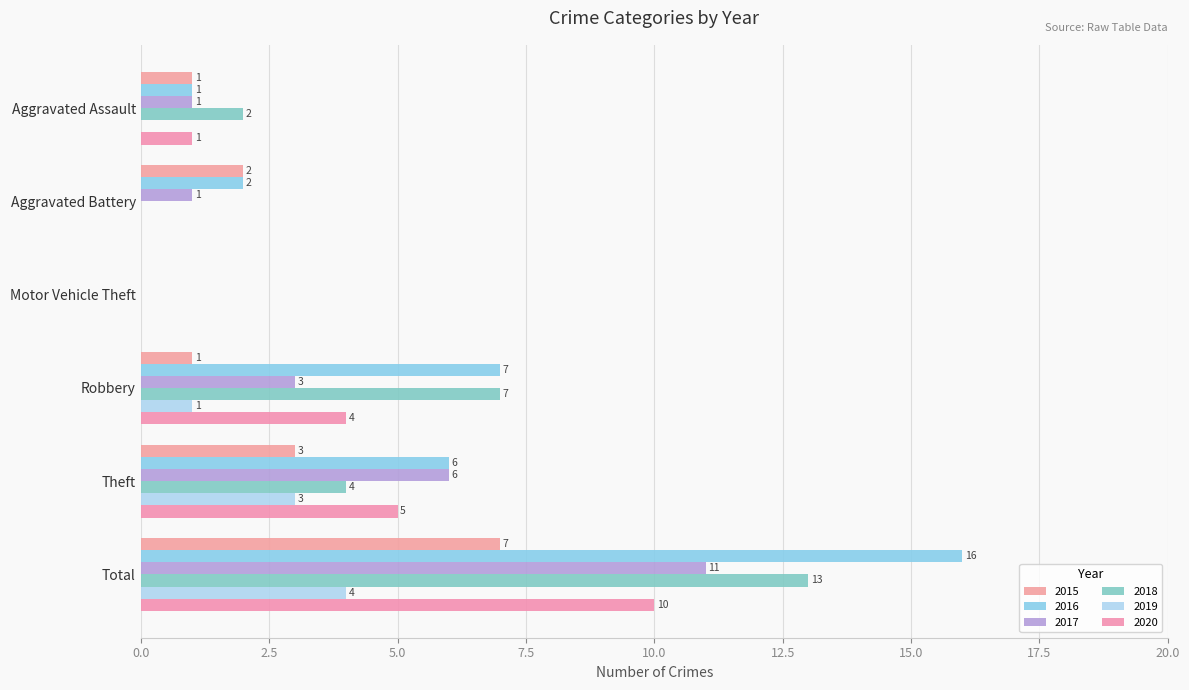

What is the average value of the 2017 series?

4